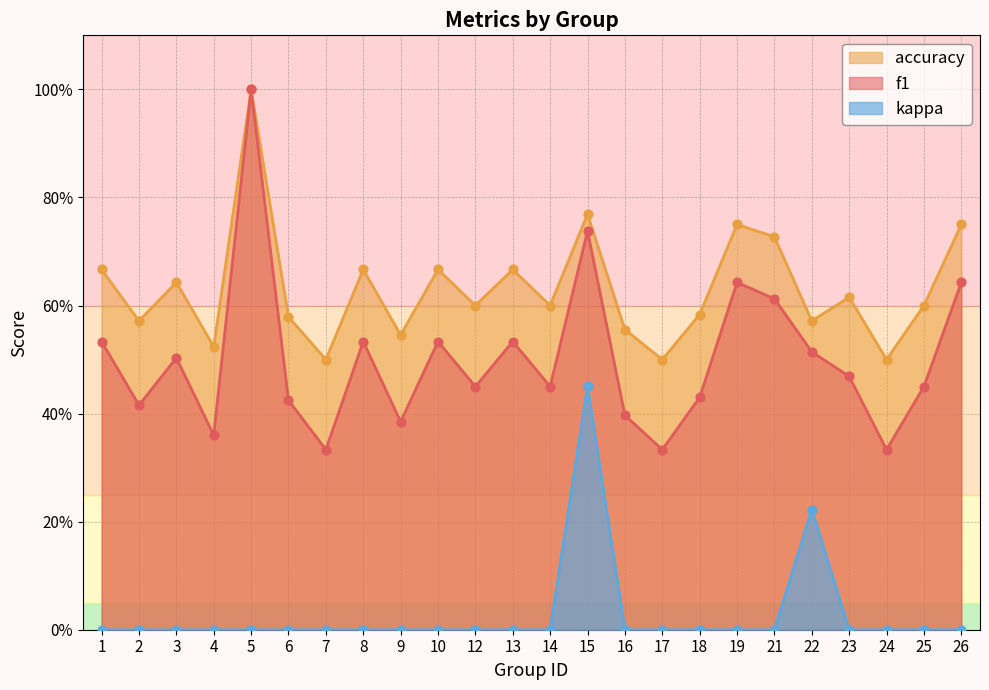

Which series has the widest spread of Y values?

f1